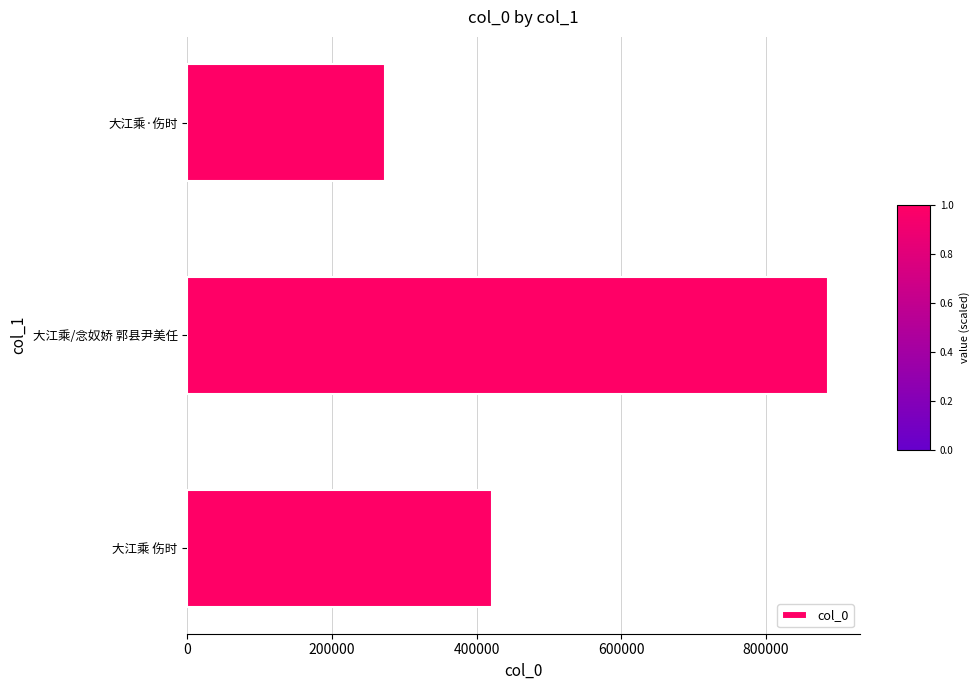

List the labels in order of value, largest first.

大江乘/念奴娇 郭县尹美任, 大江乘 伤时, 大江乘·伤时